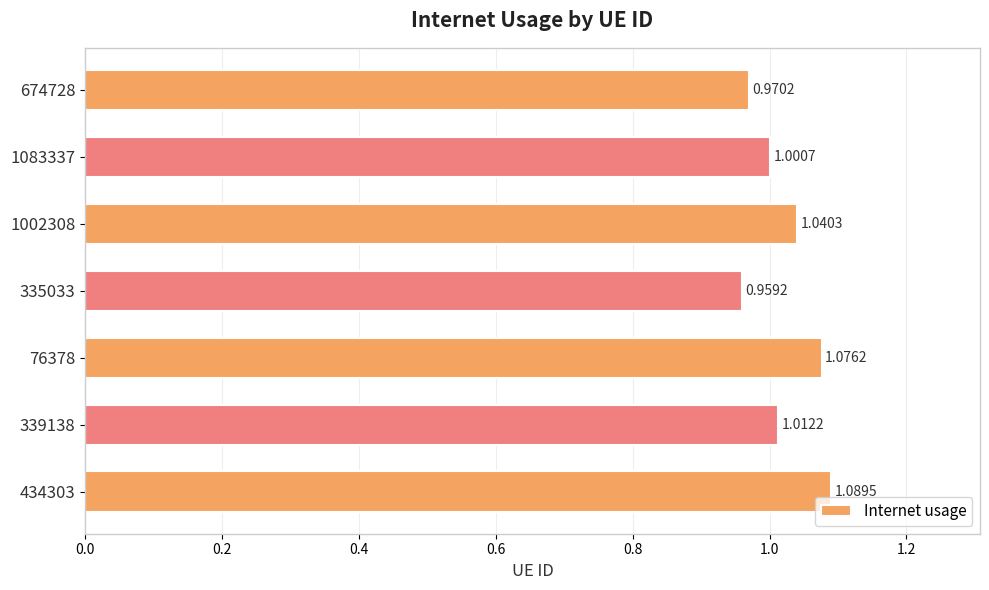

How many data points are less than 1?

2